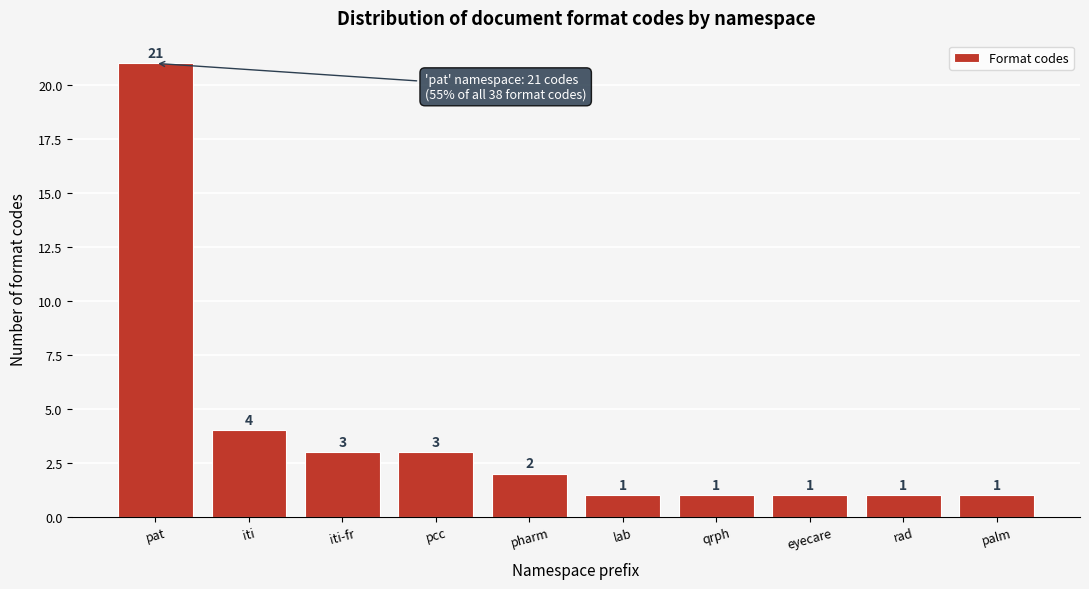

Reading left to right, transcribe all the data shown in this chart.

21	4	3	3	2	1	1	1	1	1